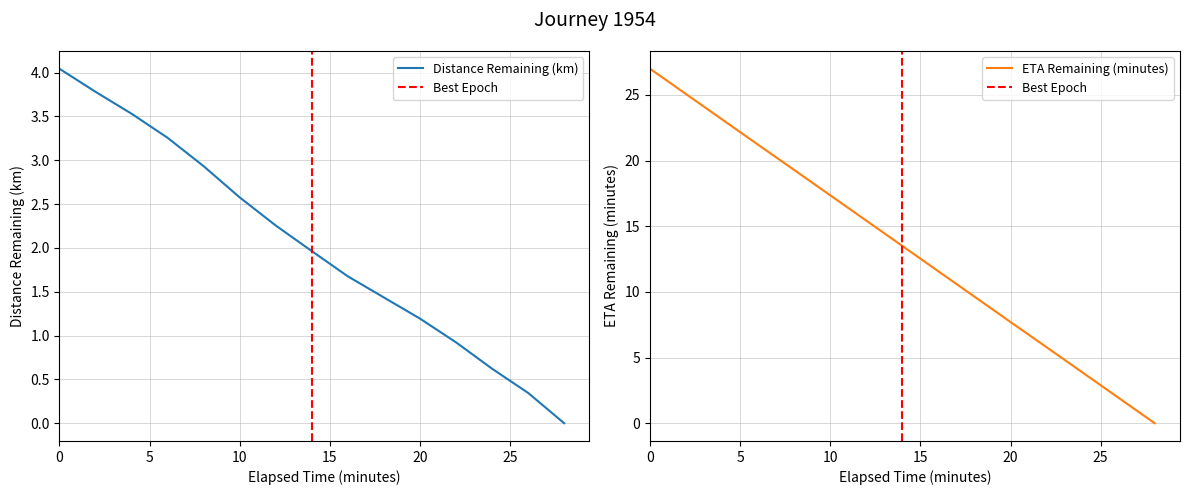

What is the difference between the eta_remaining_minutes values at 20.0 and 22.0?

1.9